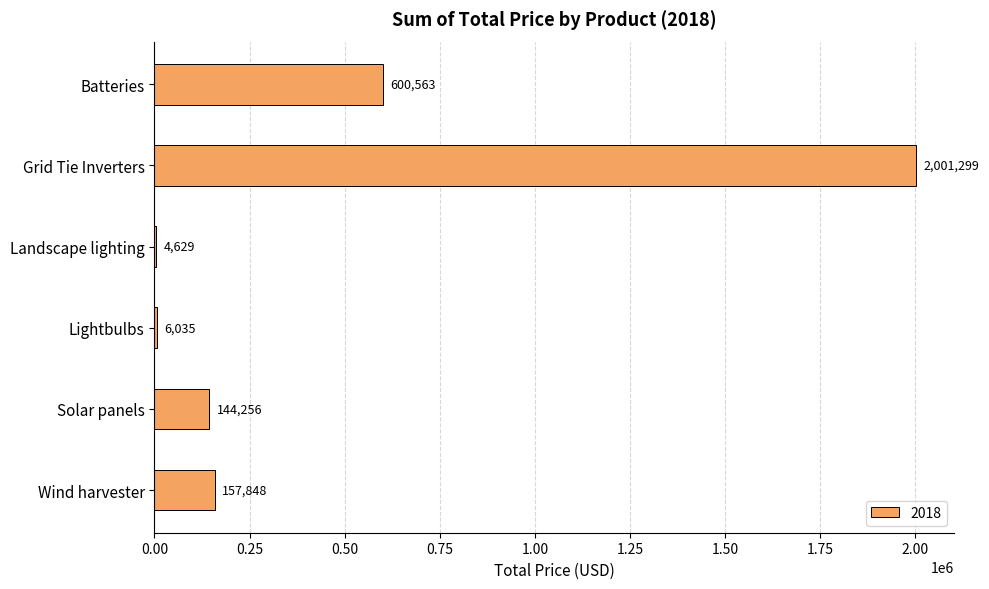

At which label is the value closest to 1002963?

Batteries